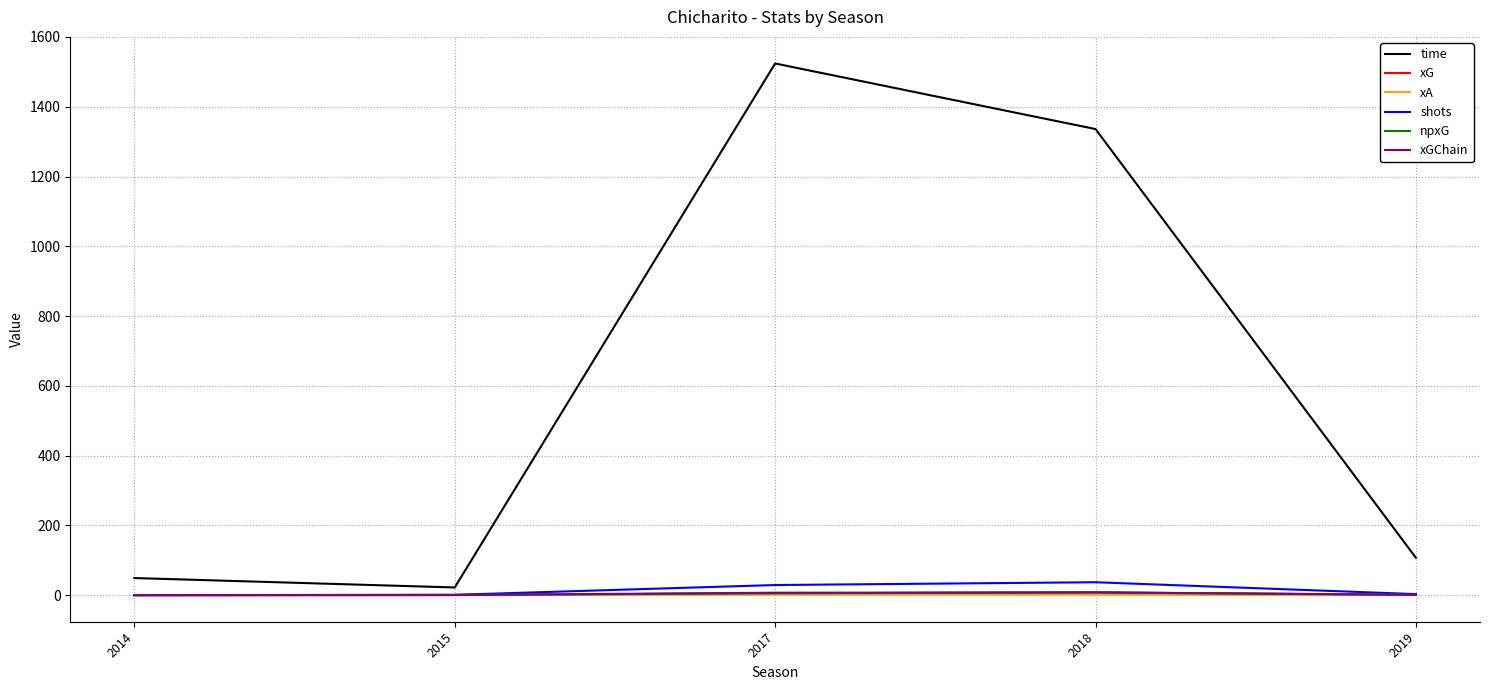

Which series has the widest spread of values?

time